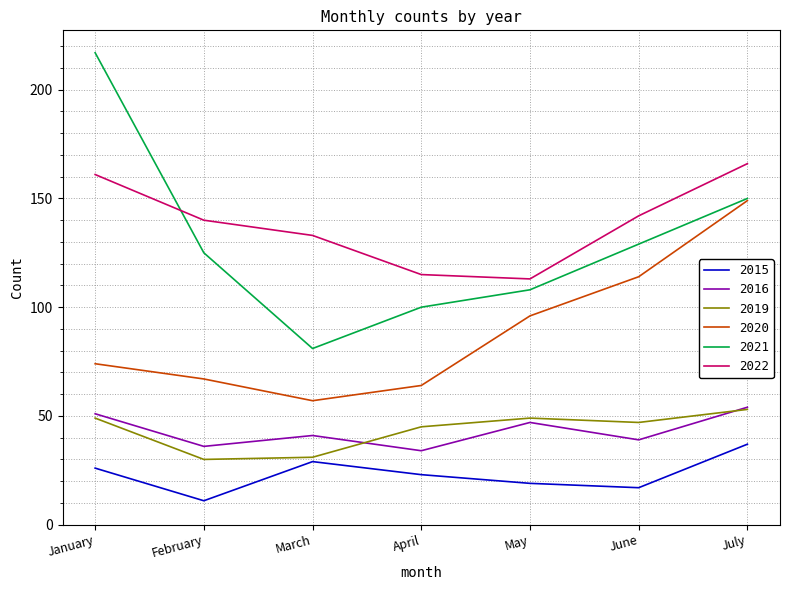

At which label does 2021 reach its peak?

January